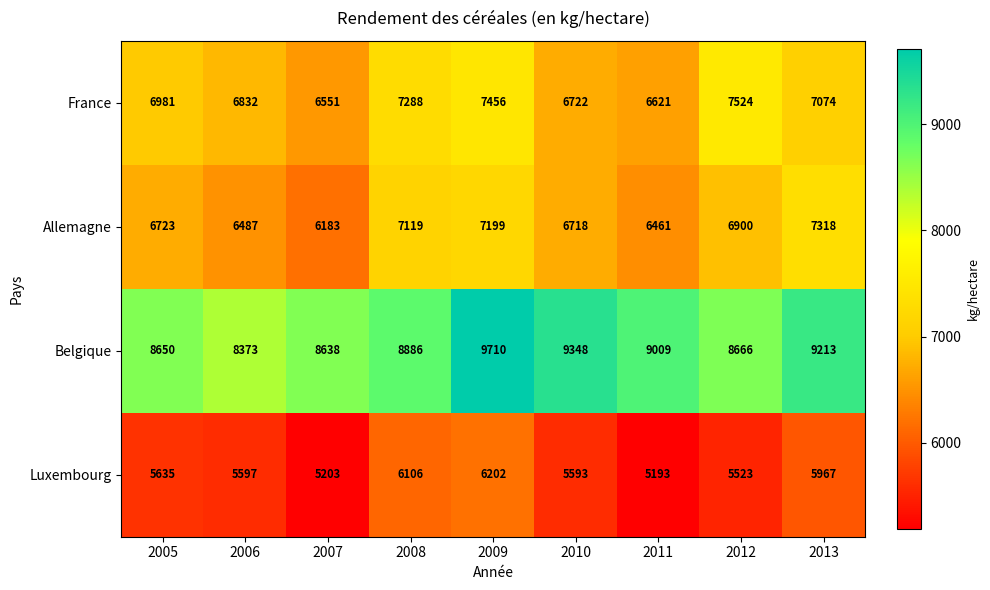

What is the smallest value displayed?

5193